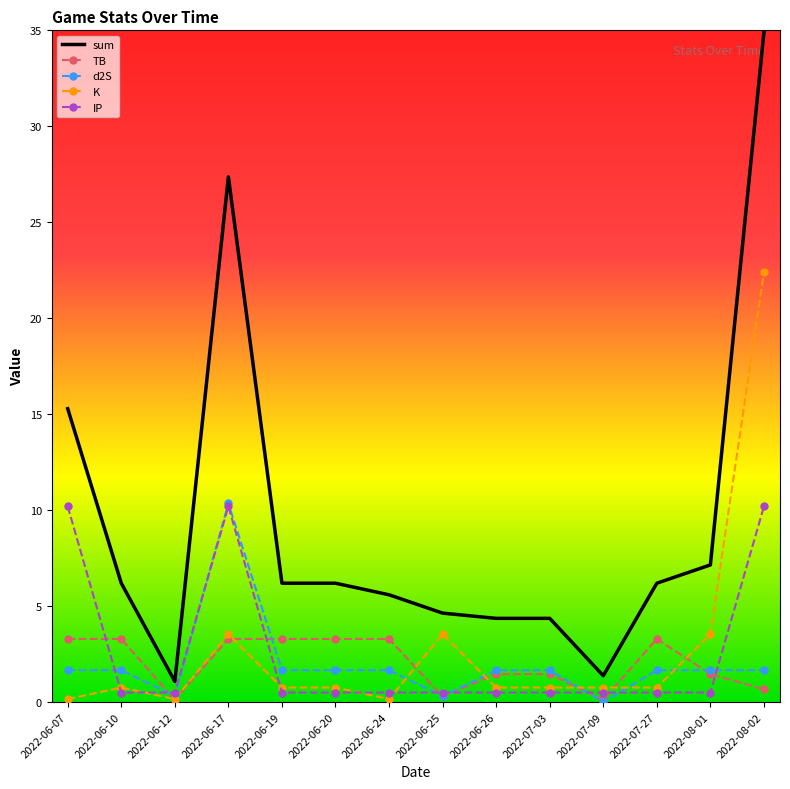

Which category has the highest value across all series?

2022-08-02